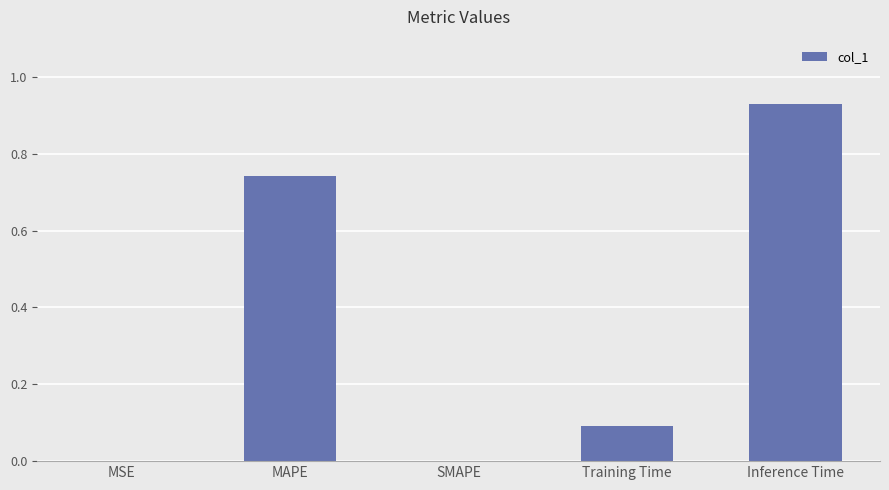

True or false: the data shows 1.2 at MAPE.

False